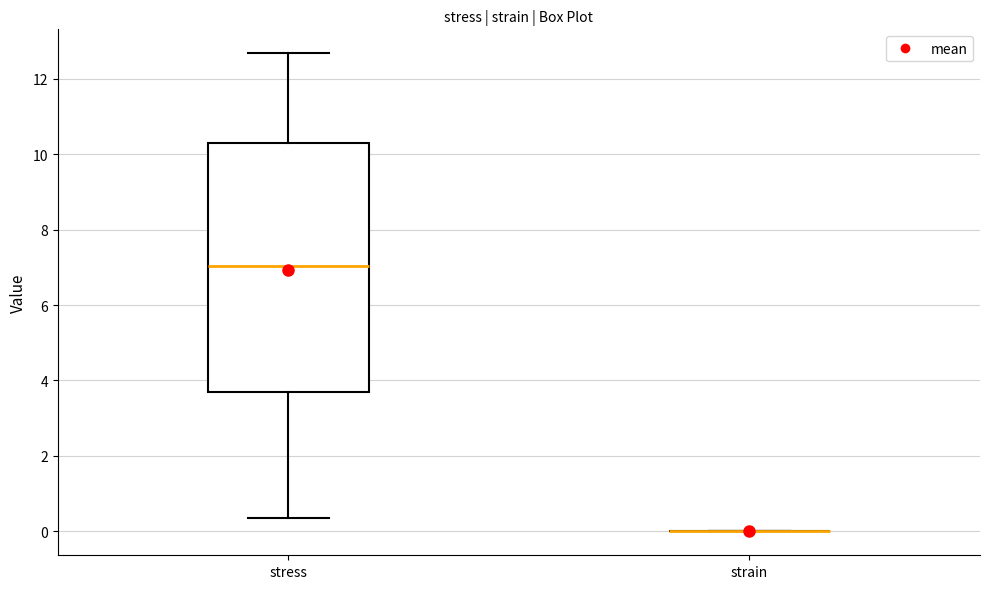

Reading left to right, transcribe this box plot: for each box, give where its median line is, the range the box spans, and where its two whiskers end, as read against the y-axis. The values are not printed on the chart, so give them approximately, as read against the axis.

stress: median 7.0, box 3.6 to 10.2, whiskers 0.4 to 12.6
strain: box collapsed to a line at 0.0, whiskers 0.0 to 0.0